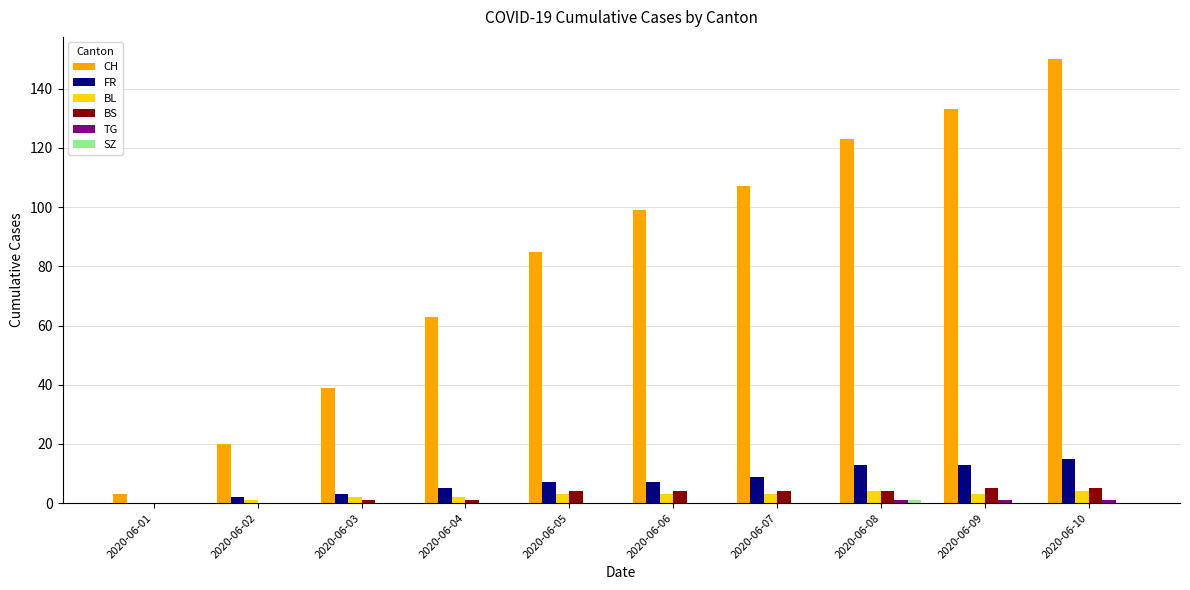

At which category does the chart reach its peak across all series?

2020-06-10